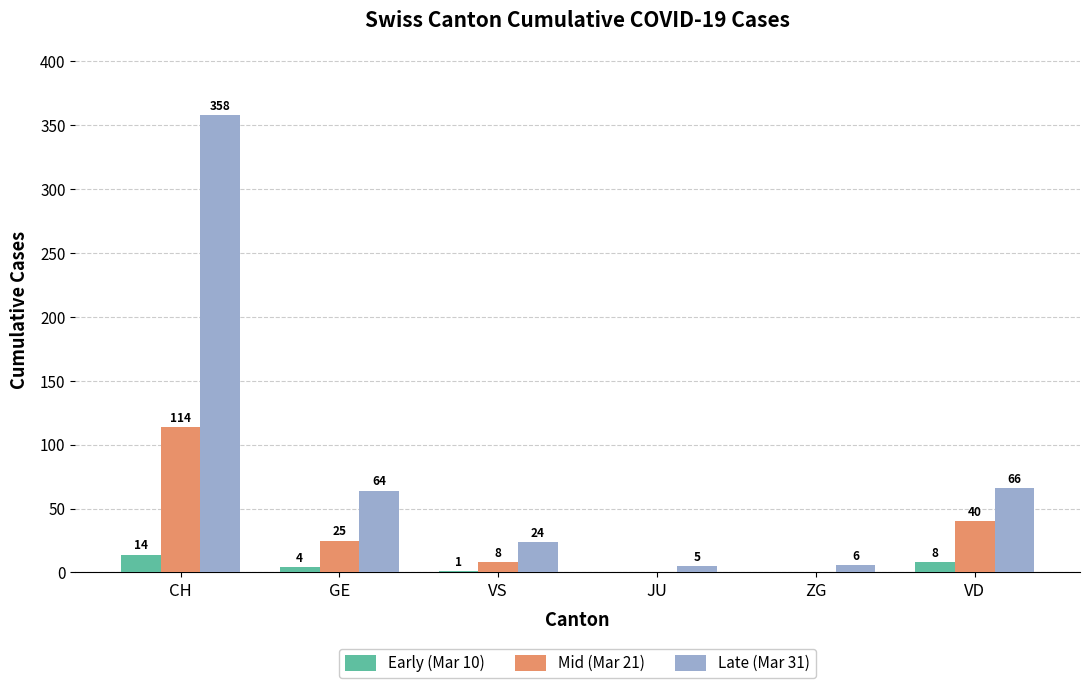

Where does the Late (Mar 31) series first go above 64?

CH